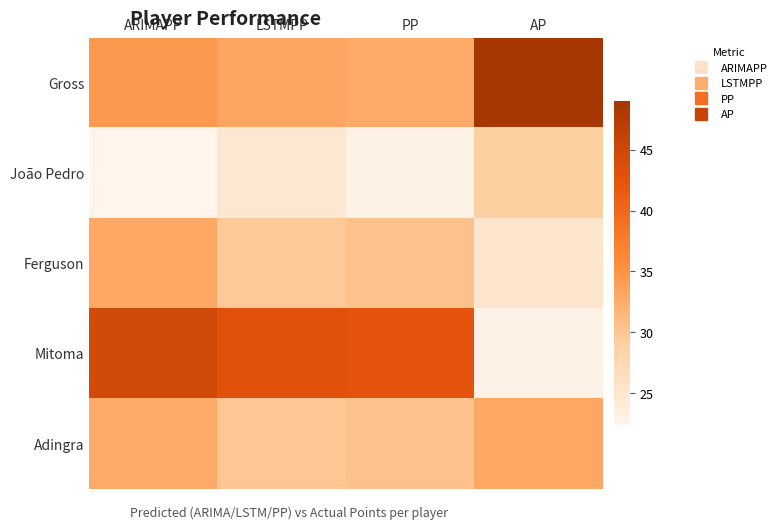

Reading left to right, what are all the values shown in this chart?

Gross: ARIMAPP=34.4	LSTMPP=33.1	PP=32.8	AP=49.0
João Pedro: ARIMAPP=22.4	LSTMPP=24.8	PP=22.9	AP=29.0
Ferguson: ARIMAPP=33.0	LSTMPP=29.7	PP=30.5	AP=25.0
Mitoma: ARIMAPP=44.6	LSTMPP=42.9	PP=42.4	AP=23.0
Adingra: ARIMAPP=32.9	LSTMPP=30.0	PP=30.5	AP=33.0